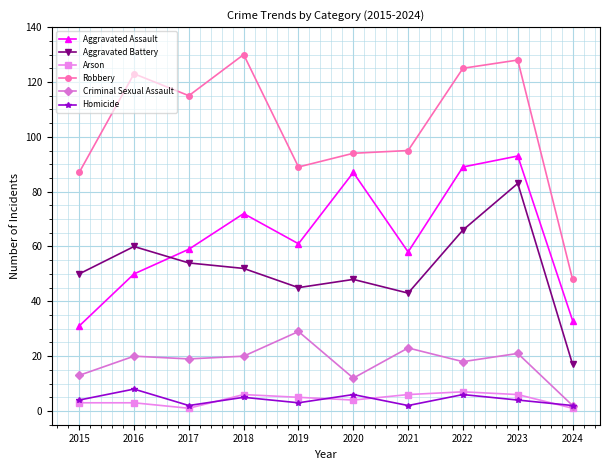

How many data points in Arson are less than 5?

5